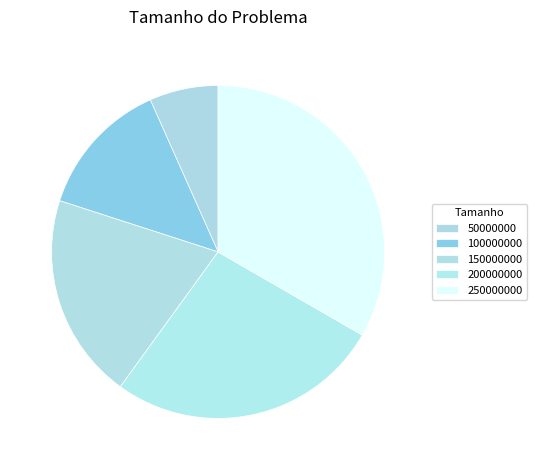

Approximately how many times larger is the value at 100000000 compared to 200000000?

0.5